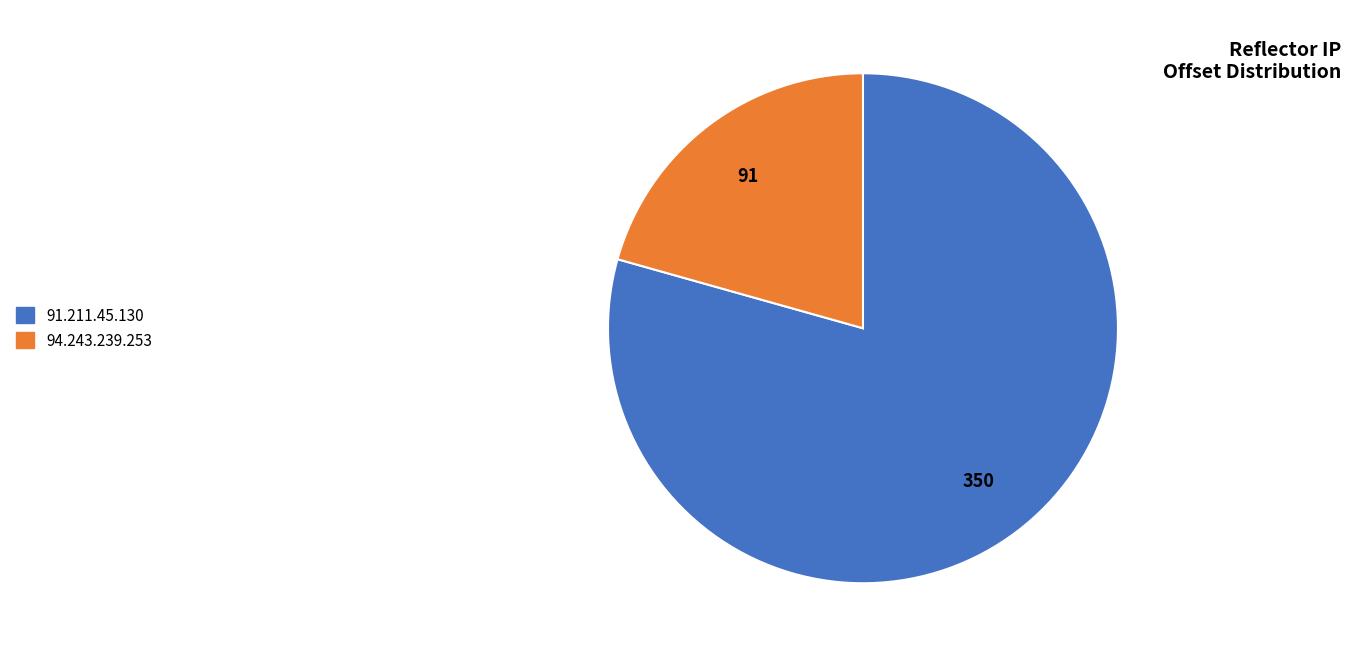

What is the smallest slice in the pie chart?

94.243.239.253